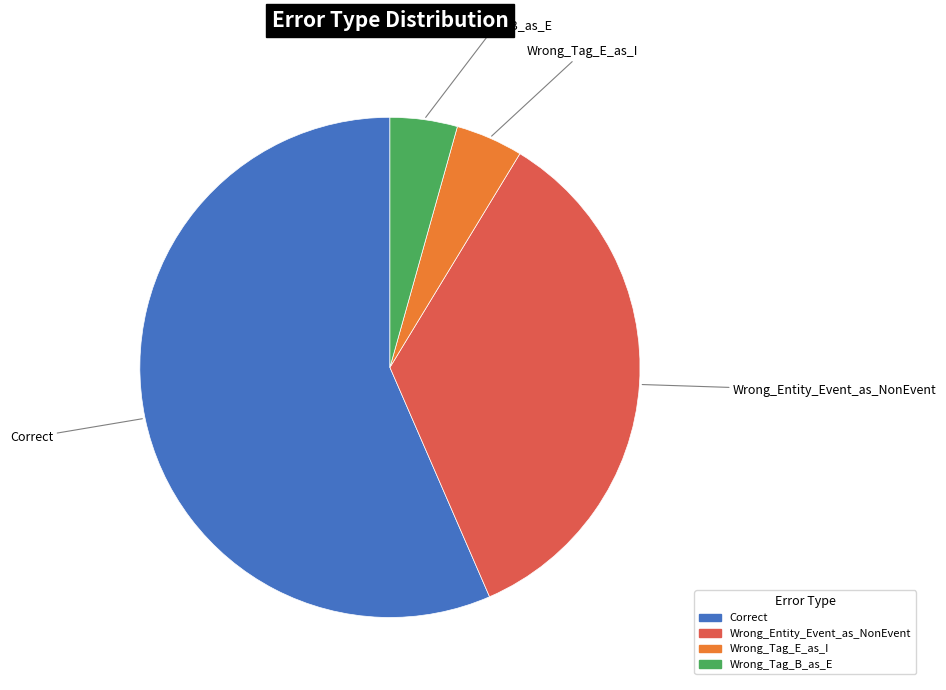

Is there a majority slice in this chart?

Yes